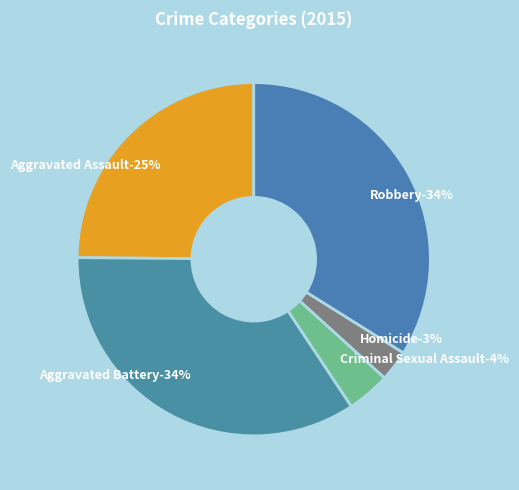

To the nearest percent, what is the combined percentage of Robbery and Aggravated Assault?

59%